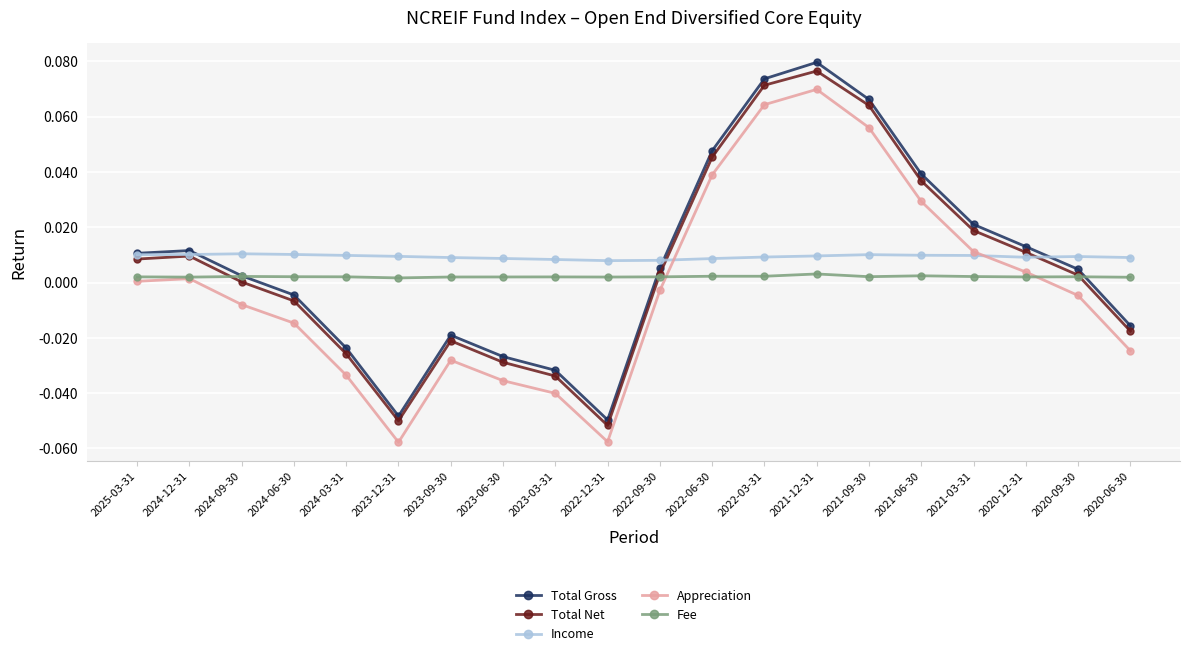

Which series ends up on top after the final intersection of Total Gross and Fee?

Fee